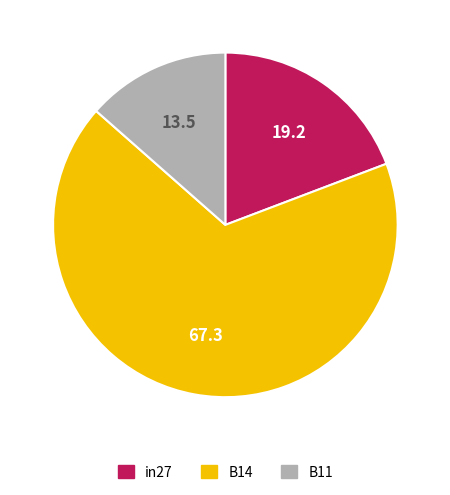

Which slice is the largest?

B14